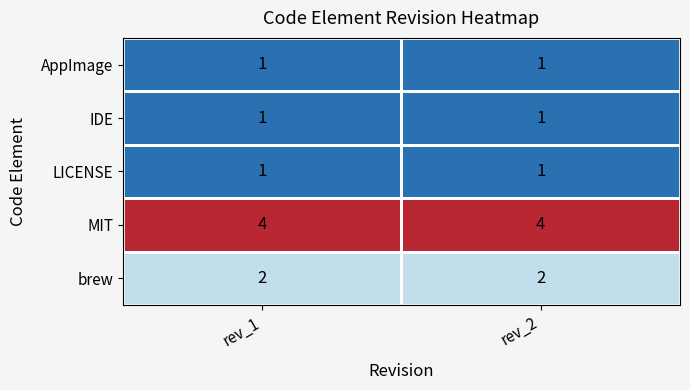

At how many categories does at least one series exceed 1?

2